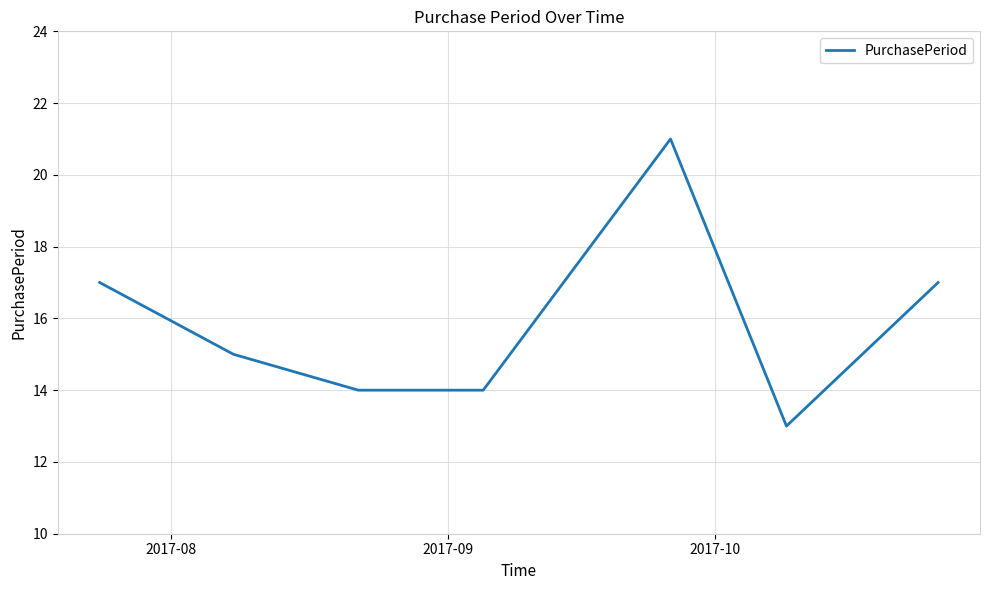

True or false: the data has more than 2 interior local peaks.

False